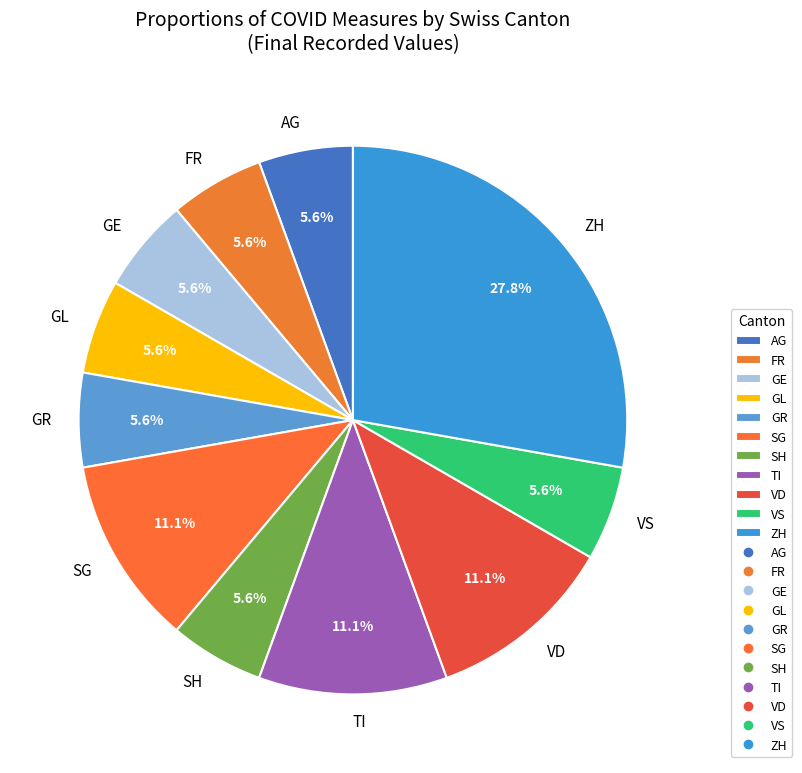

Is there any slice that represents more than half of the pie?

No